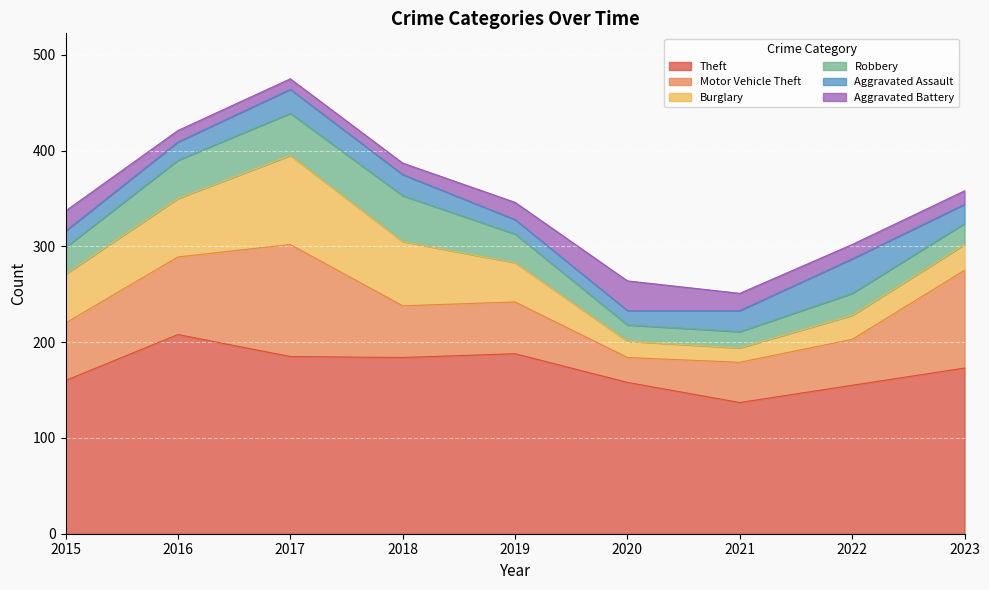

Which label corresponds to the largest value in the chart?

2016